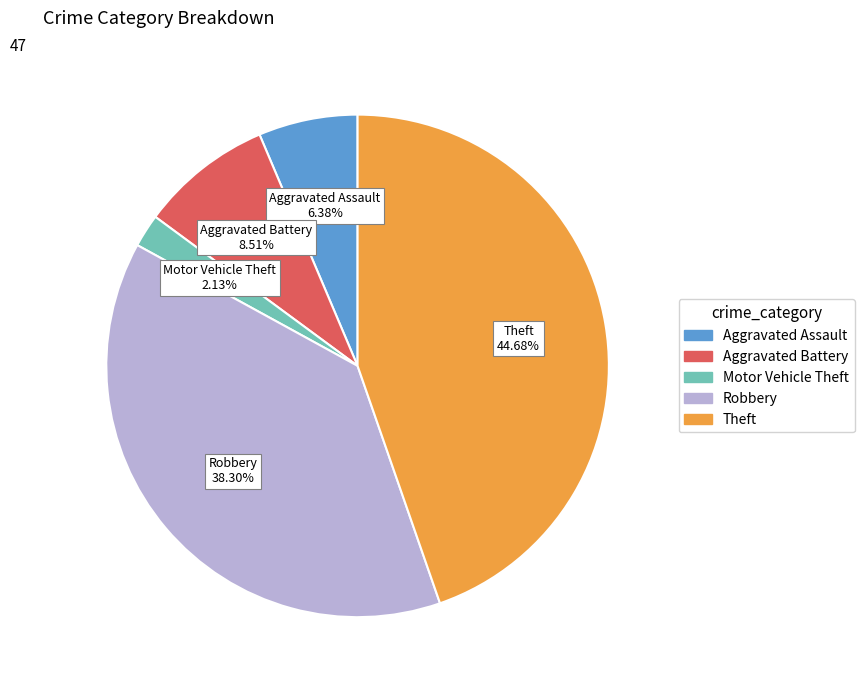

How many slices are in this pie chart?

5